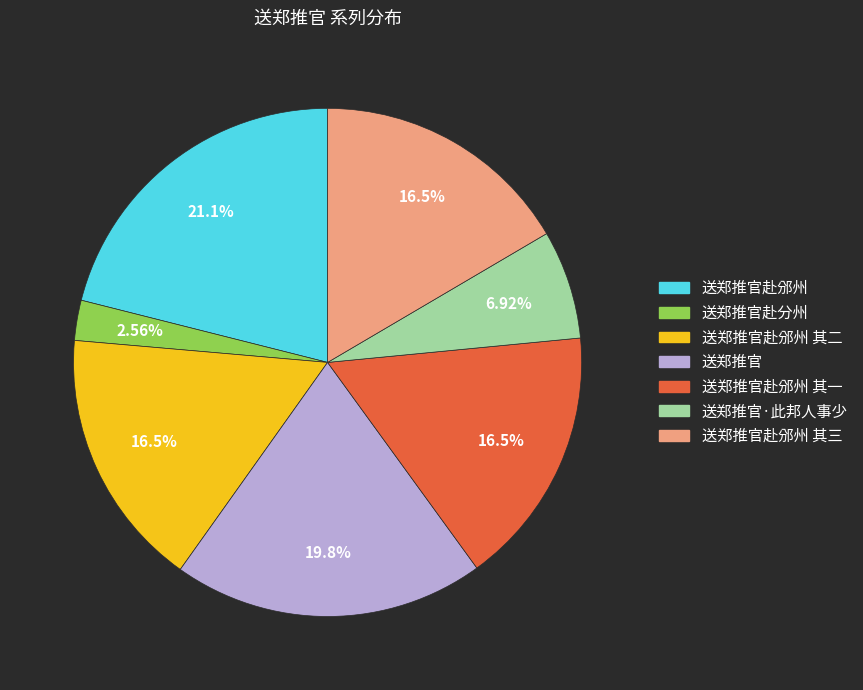

Is there any slice that represents more than half of the pie?

No